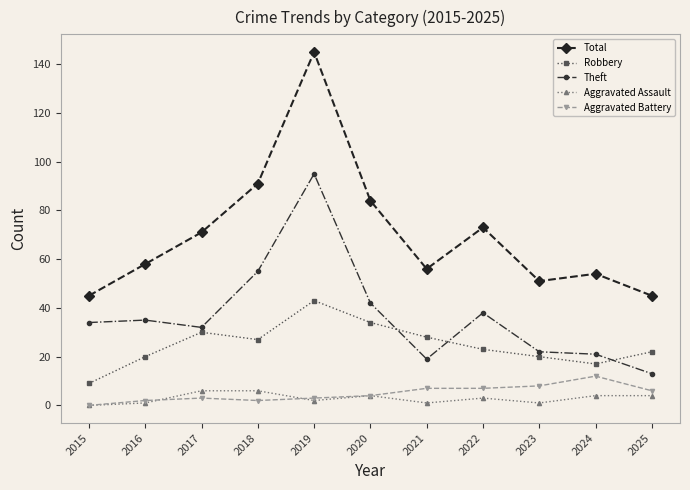

Where is the first local minimum for Total?

2021